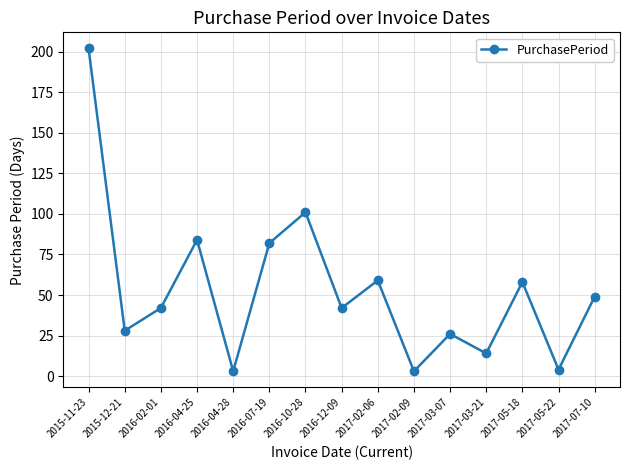

True or false: the data has more than 1 interior local peaks.

True